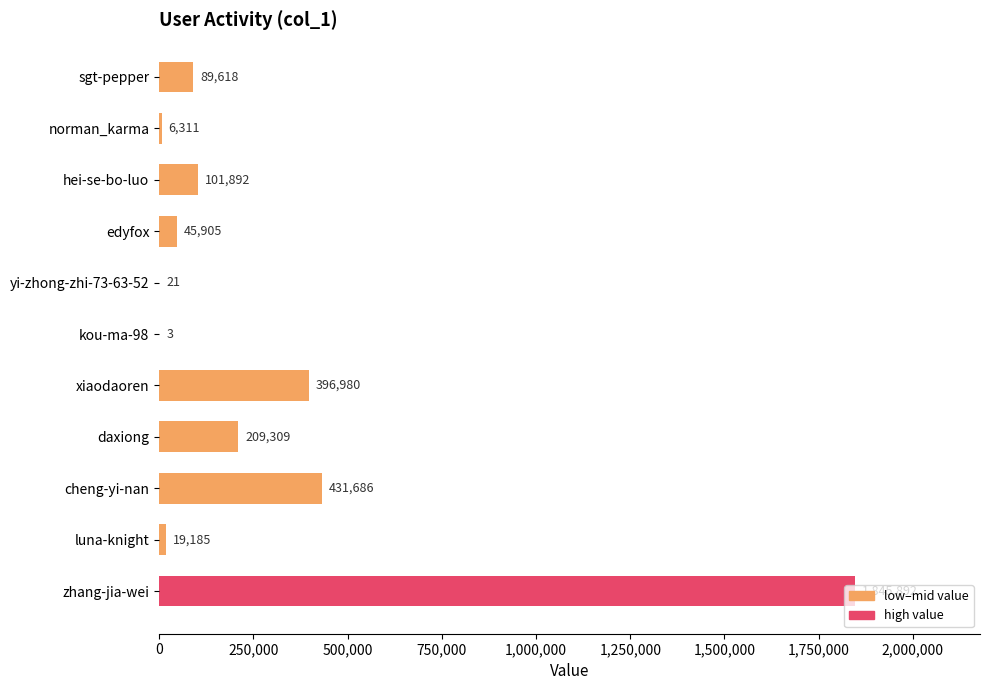

What is the sum of the values at hei-se-bo-luo and daxiong?

311201